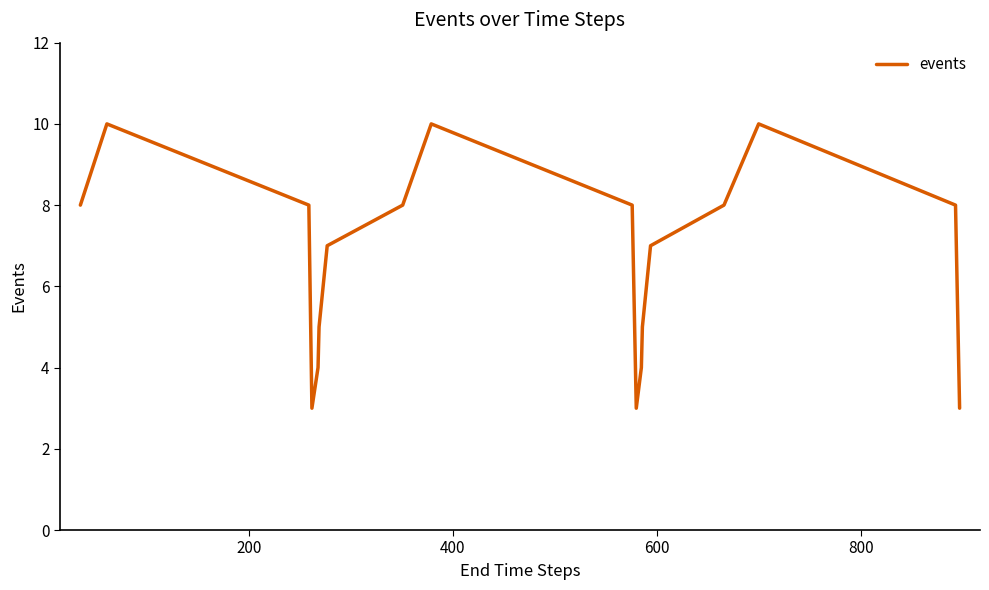

What is the greatest value displayed?

10